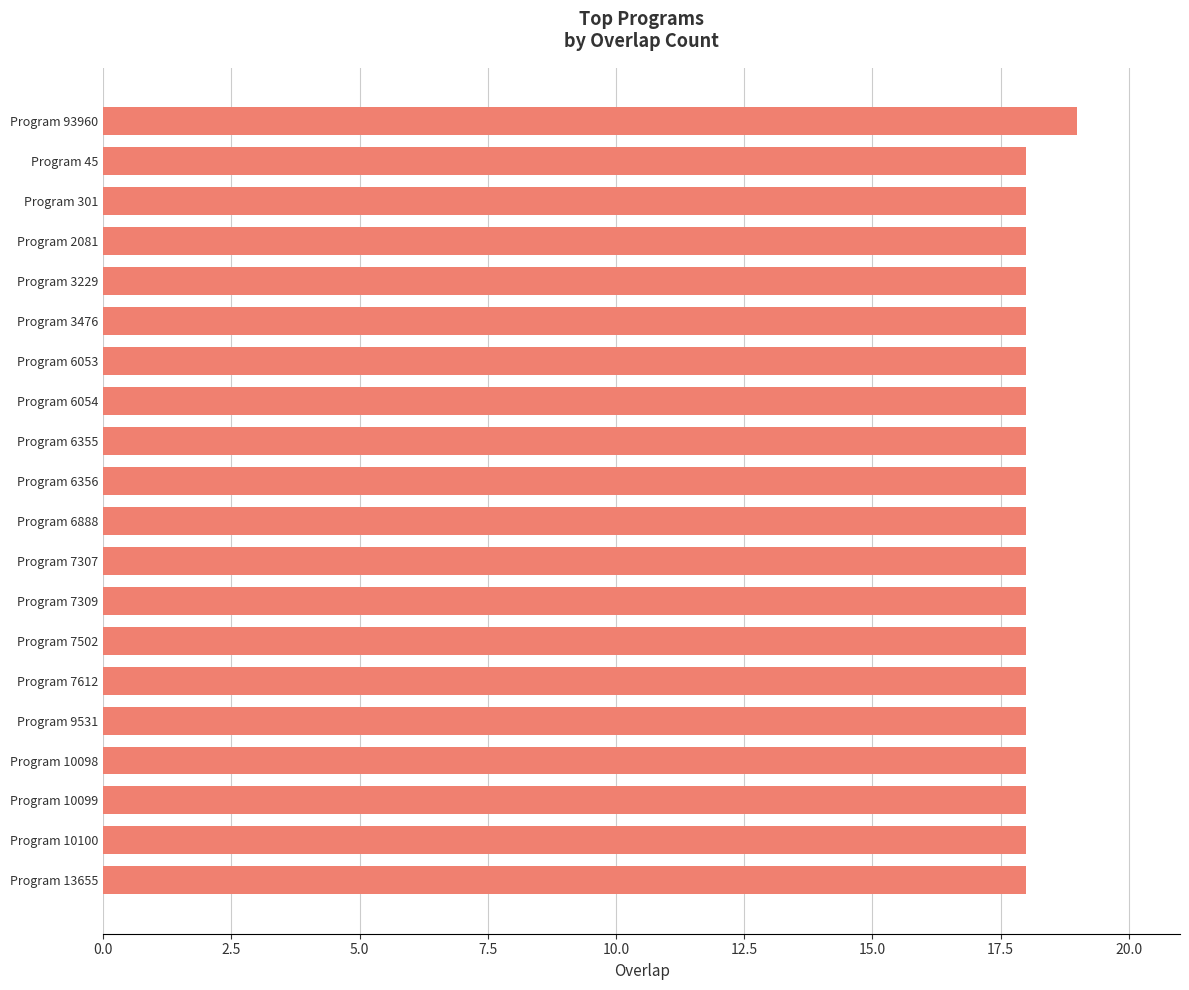

Does the chart contain any negative values?

No